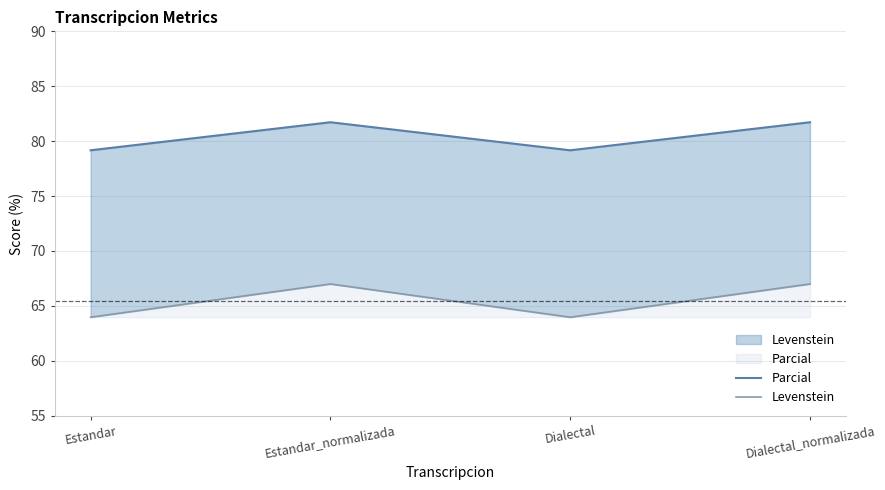

At which category does Levenstein reach its first local peak?

Estandar_normalizada